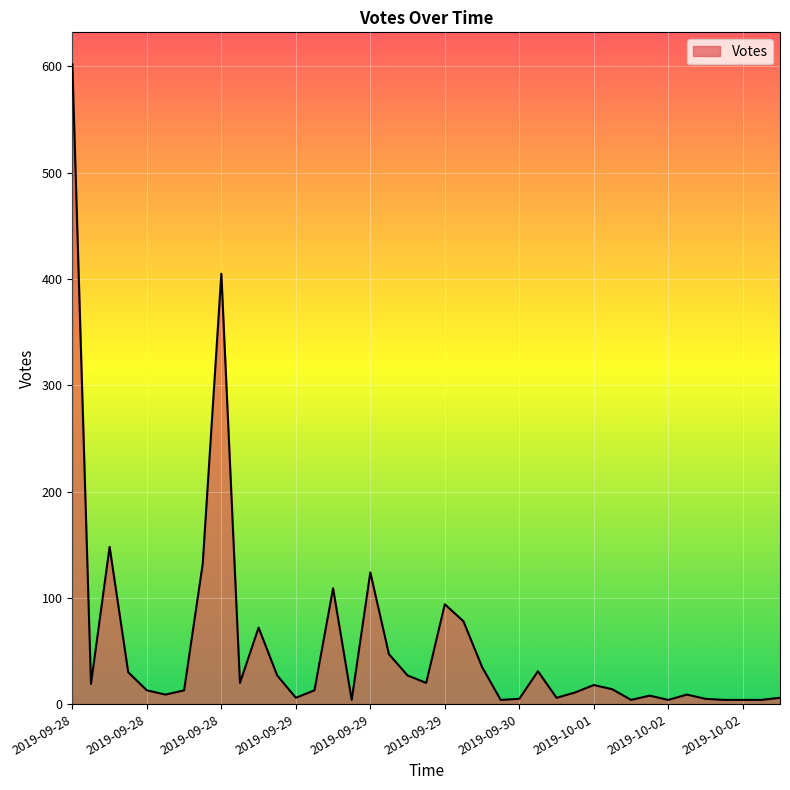

What is the difference between the second highest and minimum values?

401